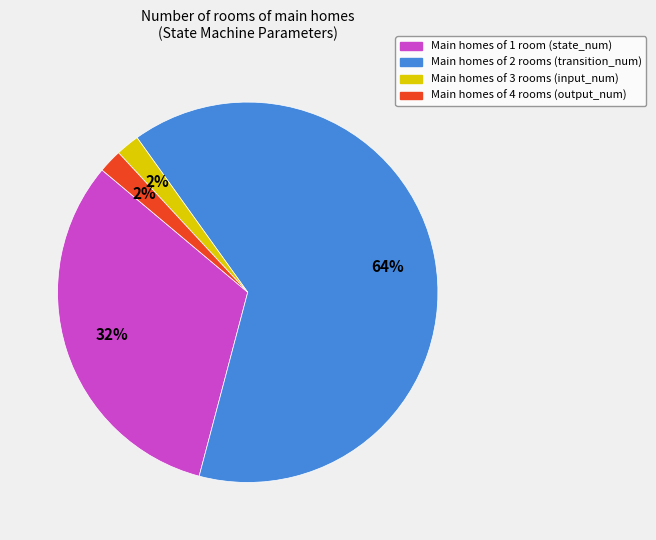

To the nearest percent, what is the average slice percentage?

25%